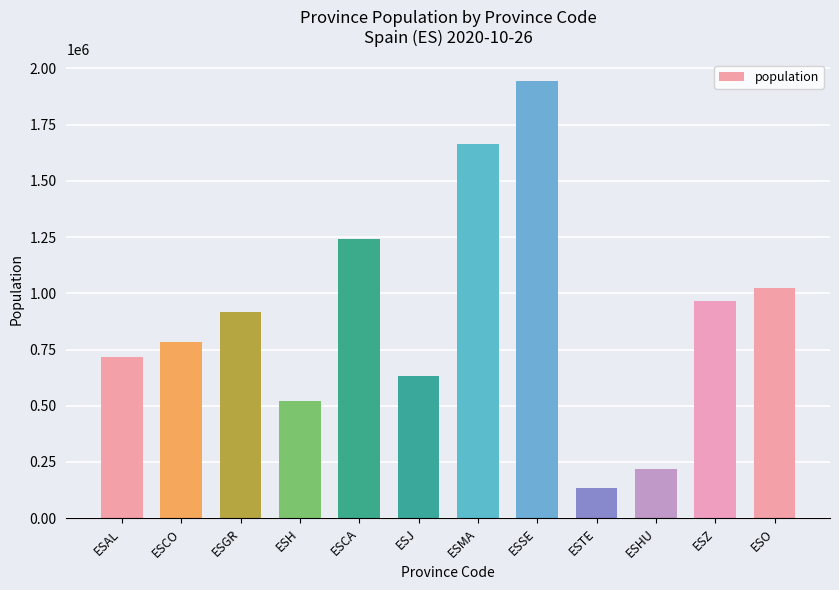

At which category does the chart reach its minimum across all series?

ESTE